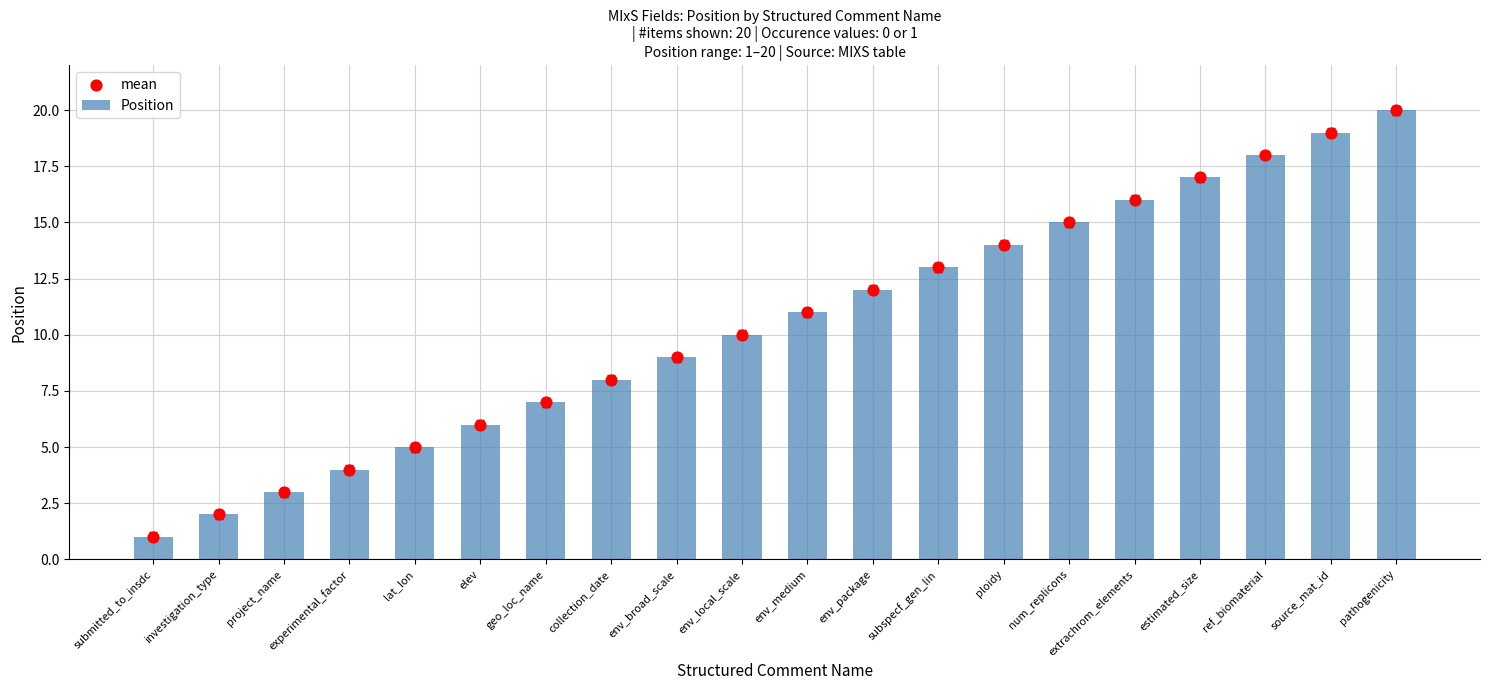

At how many categories does at least one series exceed 1?

19